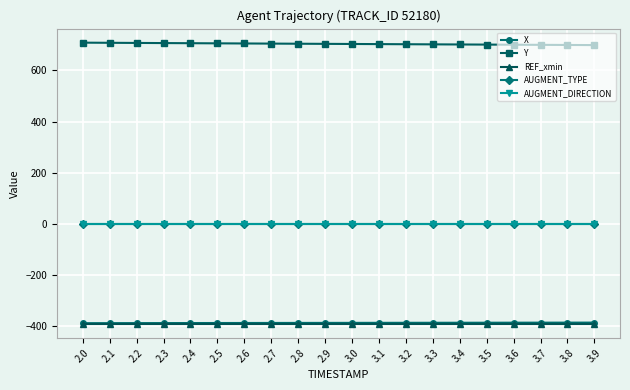

Does the chart have visible grid lines?

Yes